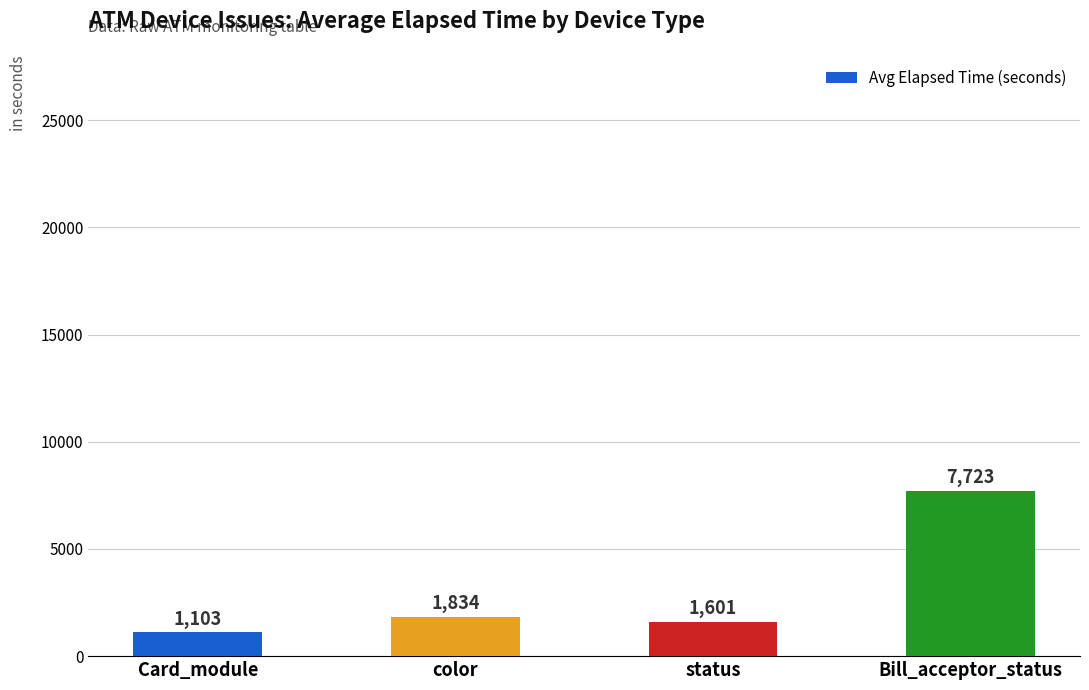

What is the label of the 2nd bar from the left?

color